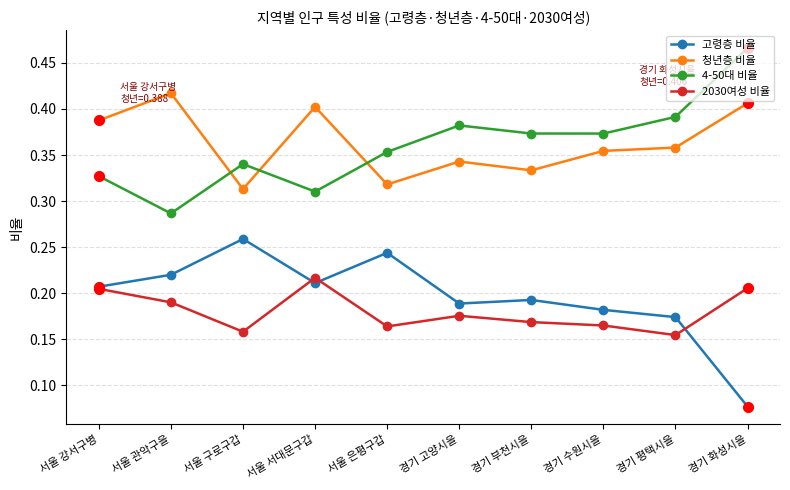

Which category has the lowest value in the 4-50대 비율 series?

서울 관악구을